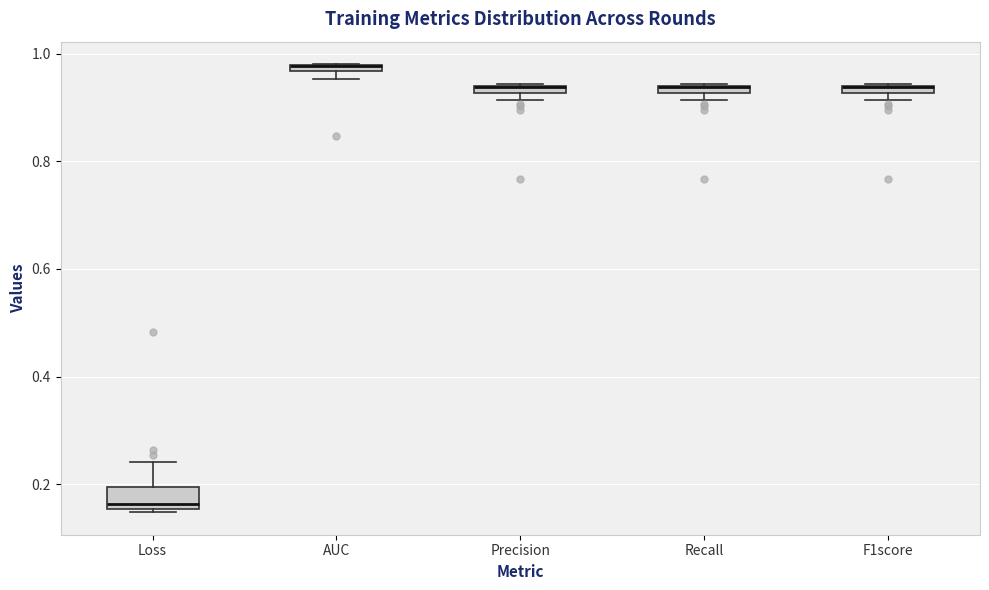

Which box is the tallest, from its lower edge to its upper edge?

Loss